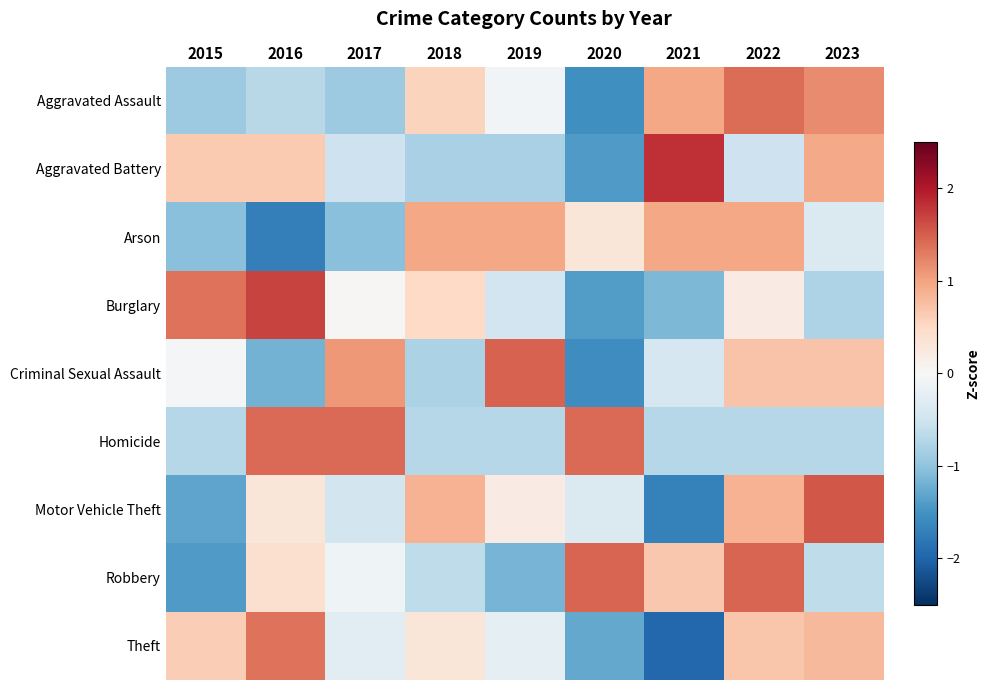

Reading right to left, what are all the values shown in this chart?

Aggravated Assault: 2023=1.2	2022=1.4	2021=1.0	2020=-1.5	2019=-0.1	2018=0.6	2017=-0.9	2016=-0.7	2015=-0.9
Aggravated Battery: 2023=0.9	2022=-0.5	2021=1.8	2020=-1.4	2019=-0.8	2018=-0.8	2017=-0.5	2016=0.7	2015=0.7
Arson: 2023=-0.4	2022=1.0	2021=1.0	2020=0.3	2019=1.0	2018=1.0	2017=-1.0	2016=-1.7	2015=-1.0
Burglary: 2023=-0.8	2022=0.2	2021=-1.1	2020=-1.4	2019=-0.5	2018=0.5	2017=0.0	2016=1.7	2015=1.3
Criminal Sexual Assault: 2023=0.7	2022=0.7	2021=-0.4	2020=-1.6	2019=1.5	2018=-0.8	2017=1.1	2016=-1.2	2015=-0.0
Homicide: 2023=-0.7	2022=-0.7	2021=-0.7	2020=1.4	2019=-0.7	2018=-0.7	2017=1.4	2016=1.4	2015=-0.7
Motor Vehicle Theft: 2023=1.5	2022=0.9	2021=-1.7	2020=-0.4	2019=0.2	2018=0.9	2017=-0.5	2016=0.3	2015=-1.3
Robbery: 2023=-0.6	2022=1.4	2021=0.7	2020=1.4	2019=-1.2	2018=-0.6	2017=-0.1	2016=0.4	2015=-1.4
Theft: 2023=0.8	2022=0.7	2021=-2.0	2020=-1.3	2019=-0.2	2018=0.3	2017=-0.3	2016=1.3	2015=0.6